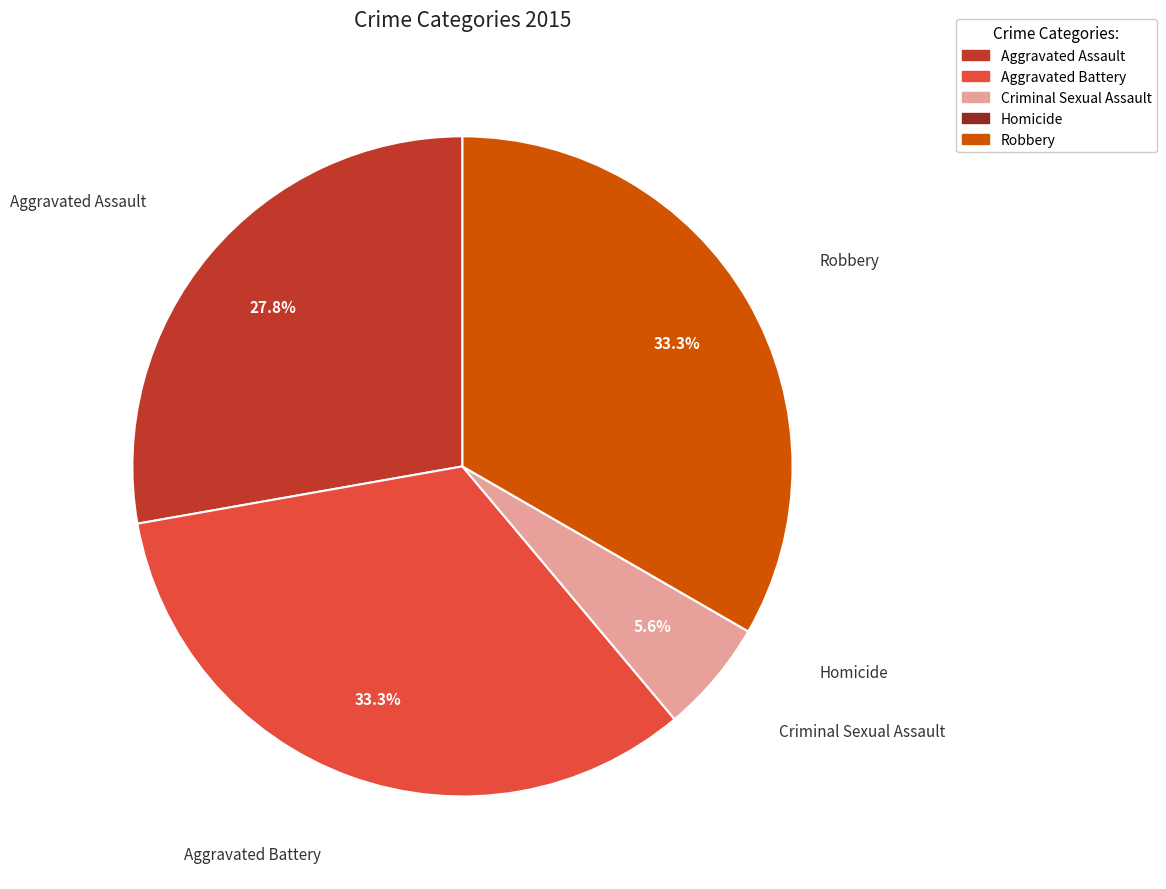

Do Robbery and Aggravated Battery together represent more than half of the pie?

Yes